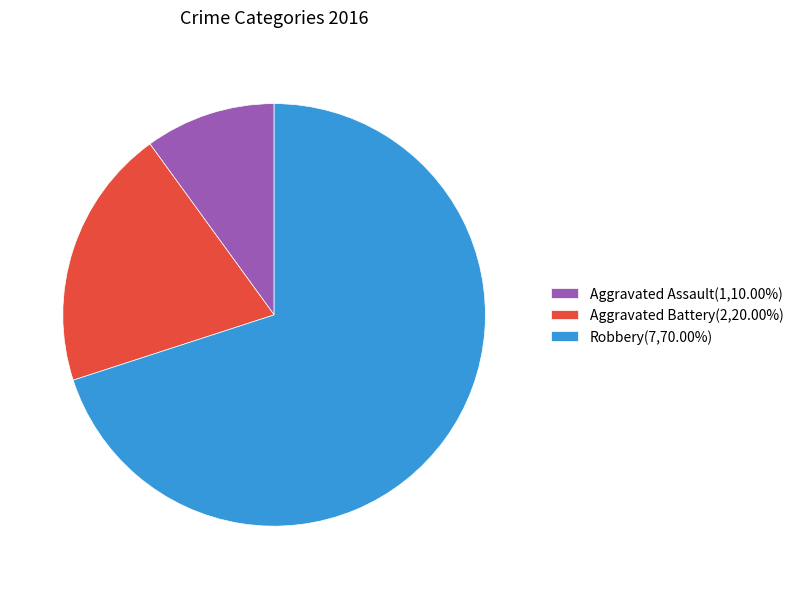

Count the number of slices in the pie.

3